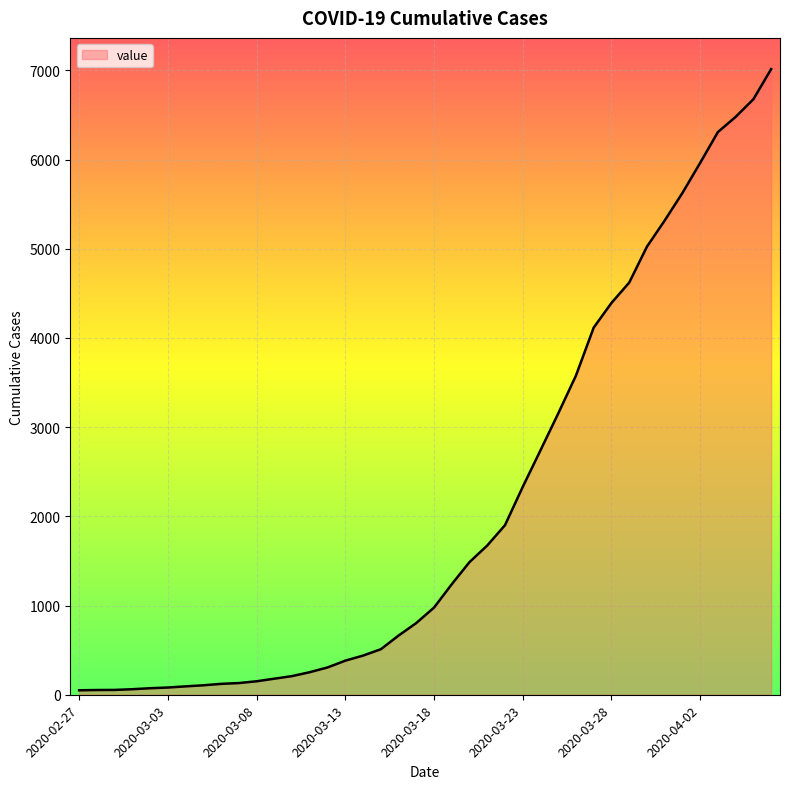

Does the chart display data point markers on the line(s)?

No